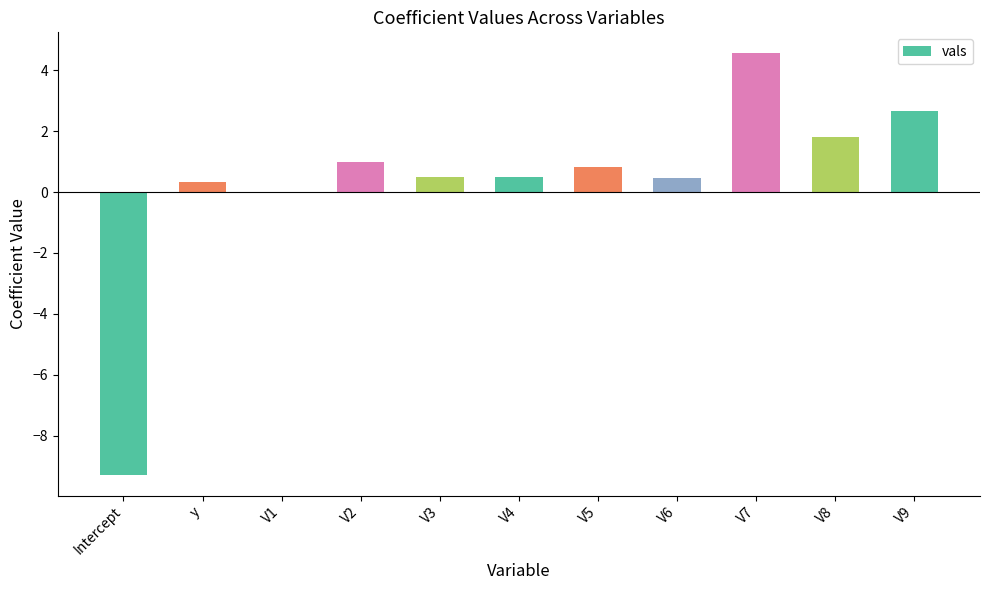

What is the sum of the values at V9 and V4?

3.2